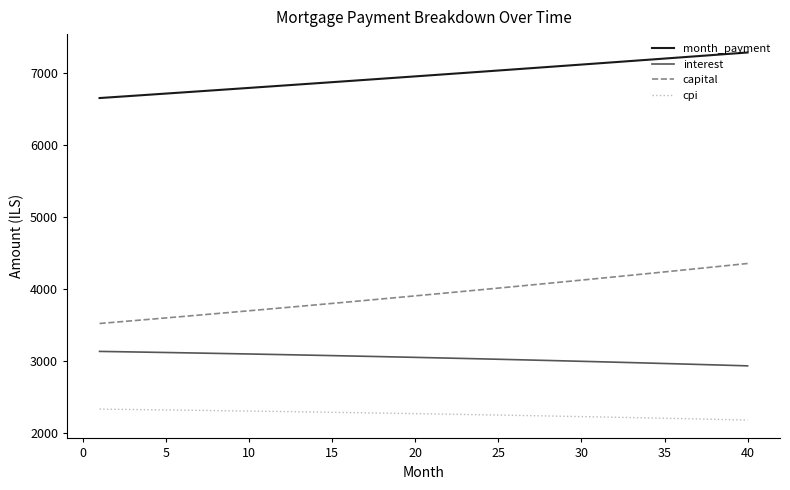

What is the difference between the second highest and second lowest values in the capital series?

790.8